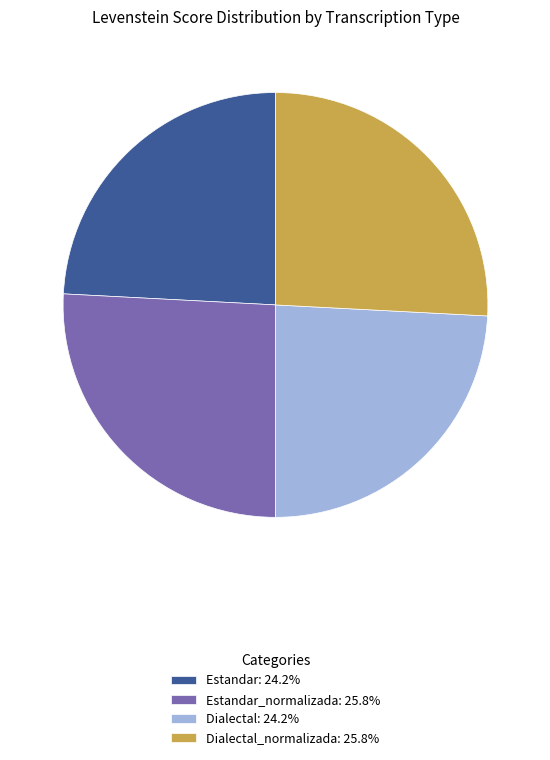

What is the ratio of the value at Dialectal_normalizada: 25.8% to the value at Estandar: 24.2%?

1.1